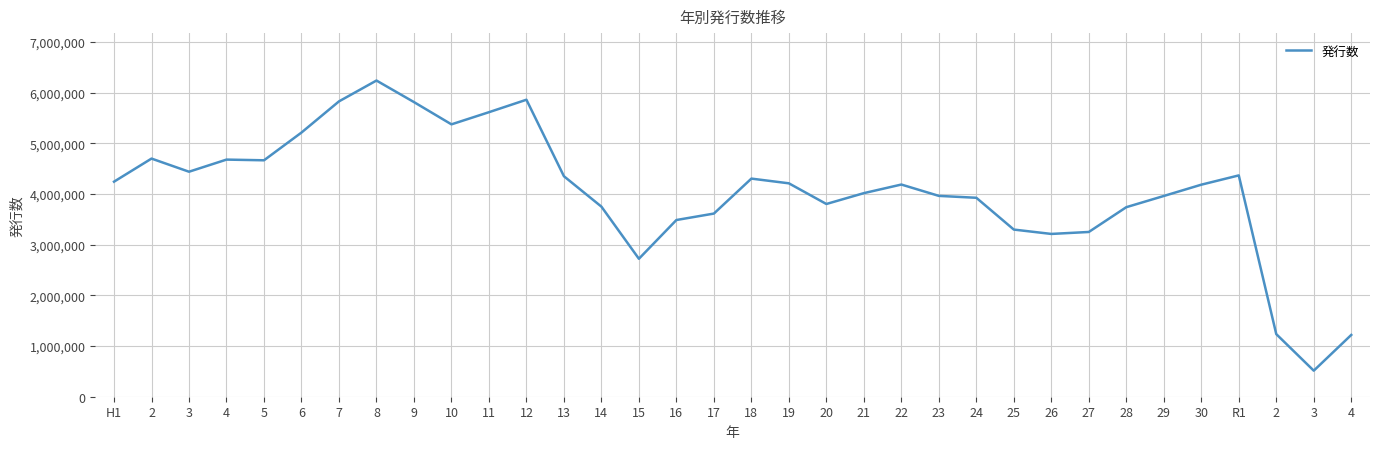

True or false: the data shows 8299728 at 6.

False